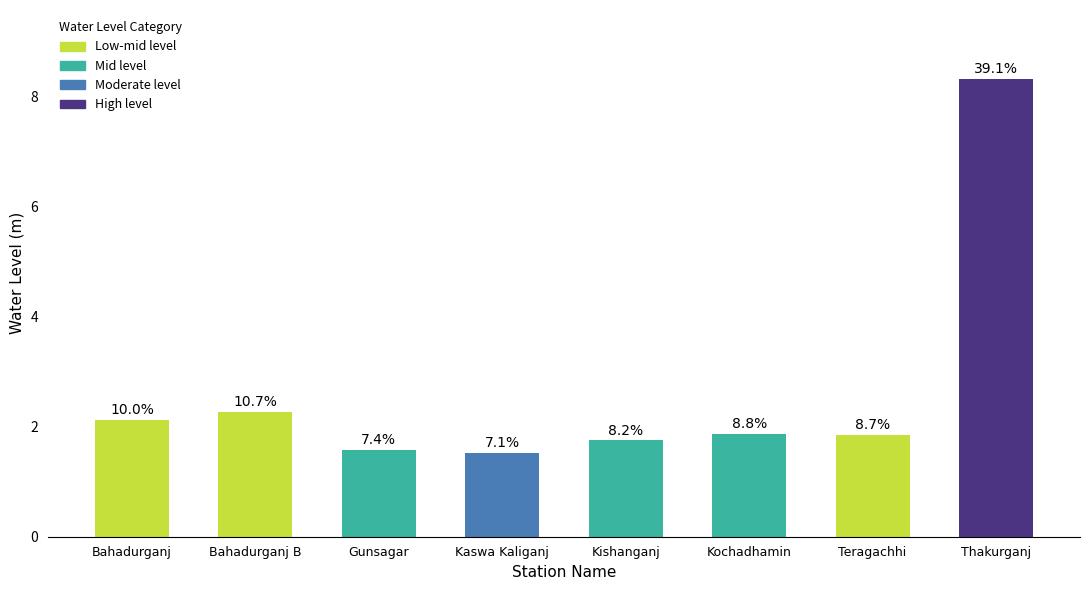

True or false: the data shows 1.5 at Kaswa Kaliganj.

True